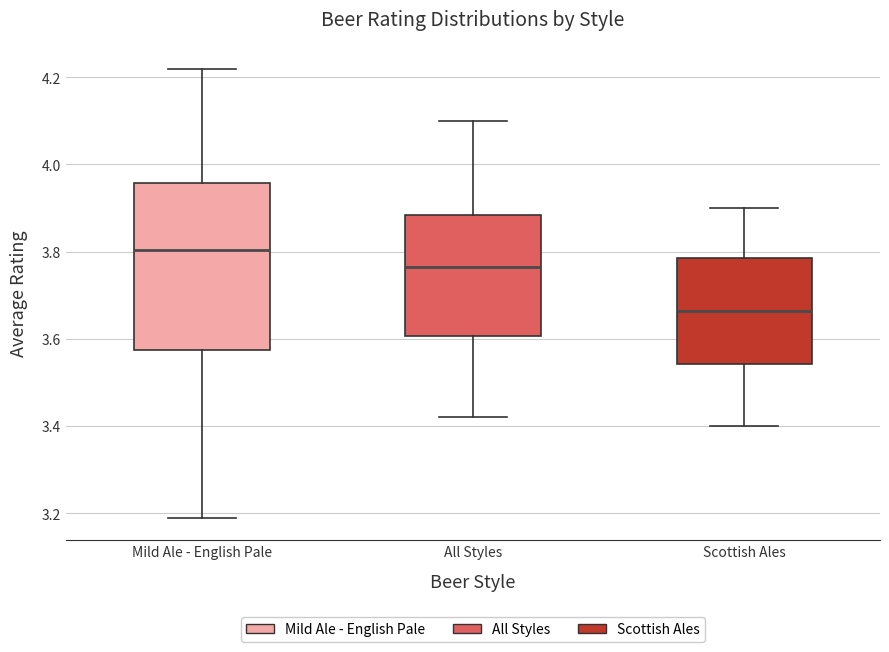

Reading left to right, transcribe this box plot: for each box, give where its median line is, the range the box spans, and where its two whiskers end, as read against the y-axis. The values are not printed on the chart, so give them approximately, as read against the axis.

Mild Ale - English Pale: median 3.80, box 3.58 to 3.96, whiskers 3.20 to 4.22
All Styles: median 3.76, box 3.60 to 3.88, whiskers 3.42 to 4.10
Scottish Ales: median 3.66, box 3.54 to 3.78, whiskers 3.40 to 3.90